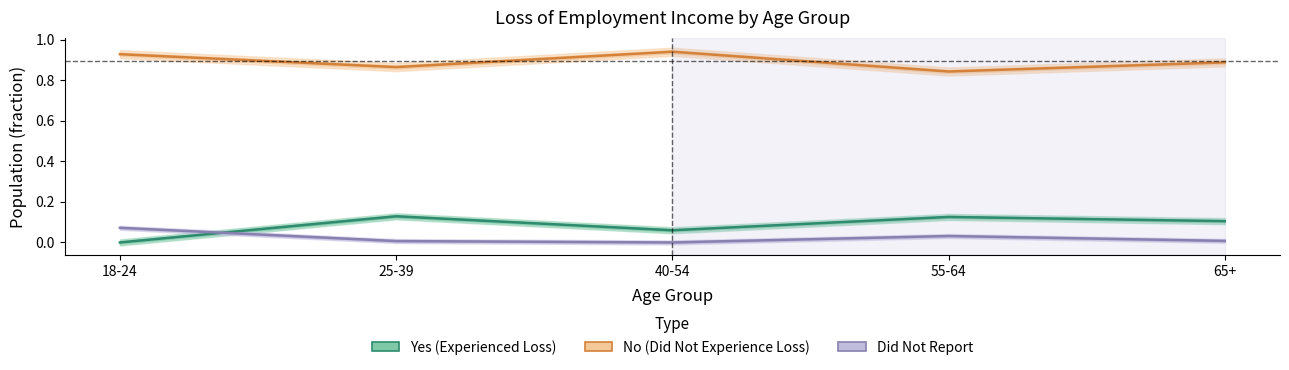

At which category is the sum across all series the highest?

18-24